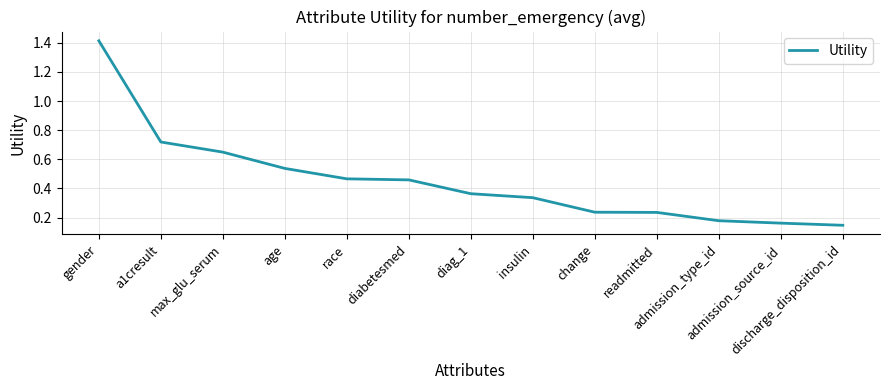

Which label corresponds to the largest value in the chart?

gender